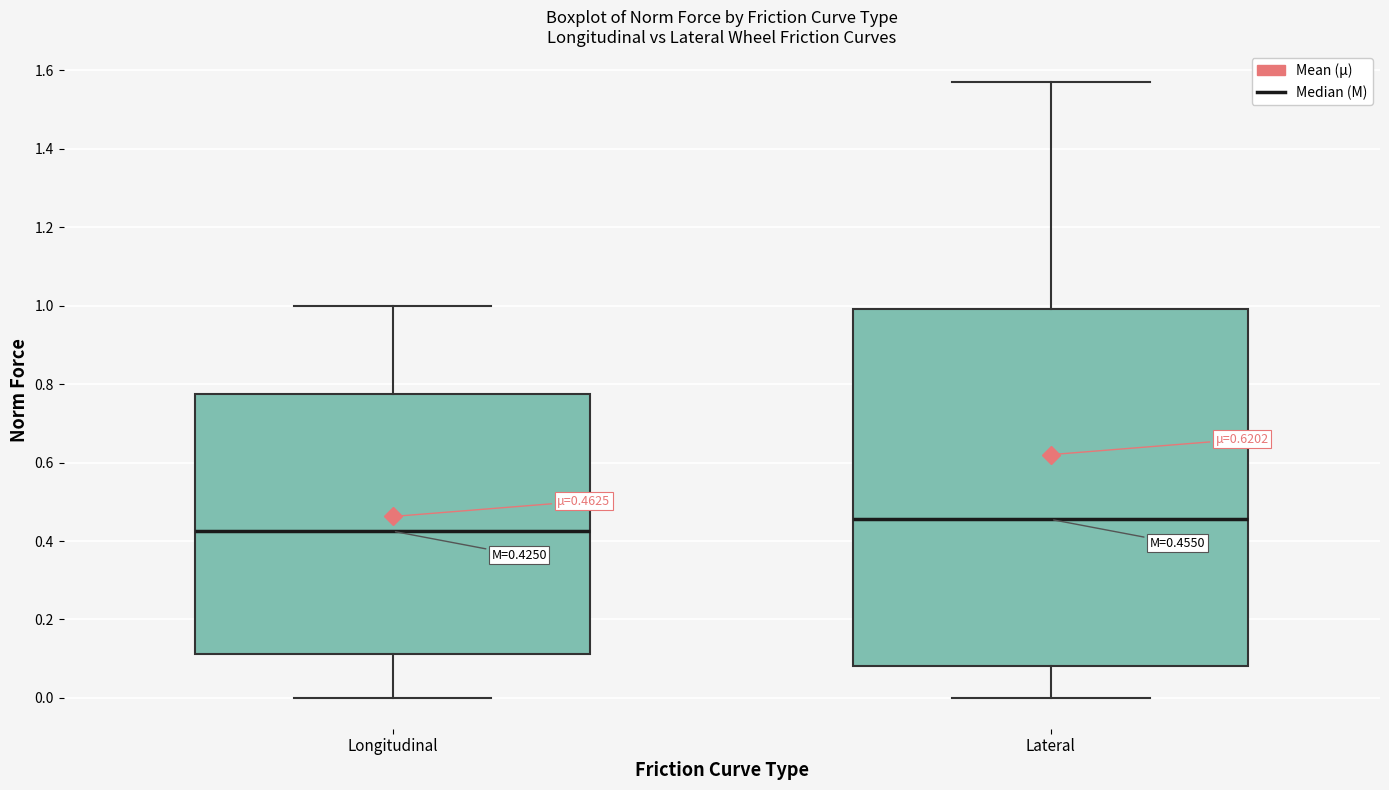

Which box's median line is the highest?

Lateral